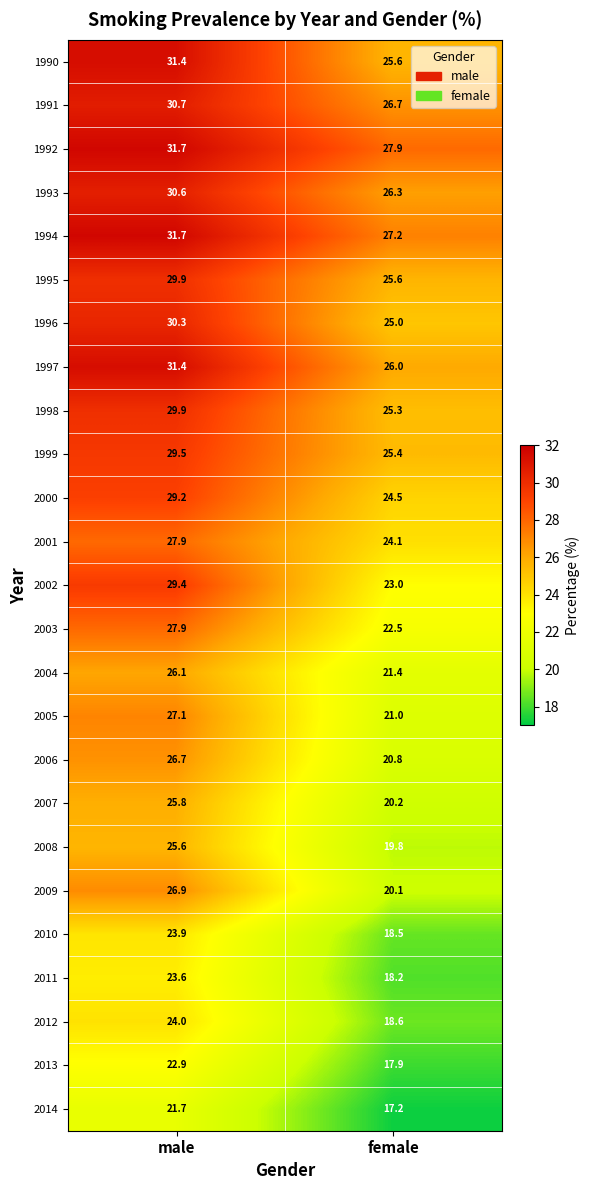

How many data points does each series have?

2